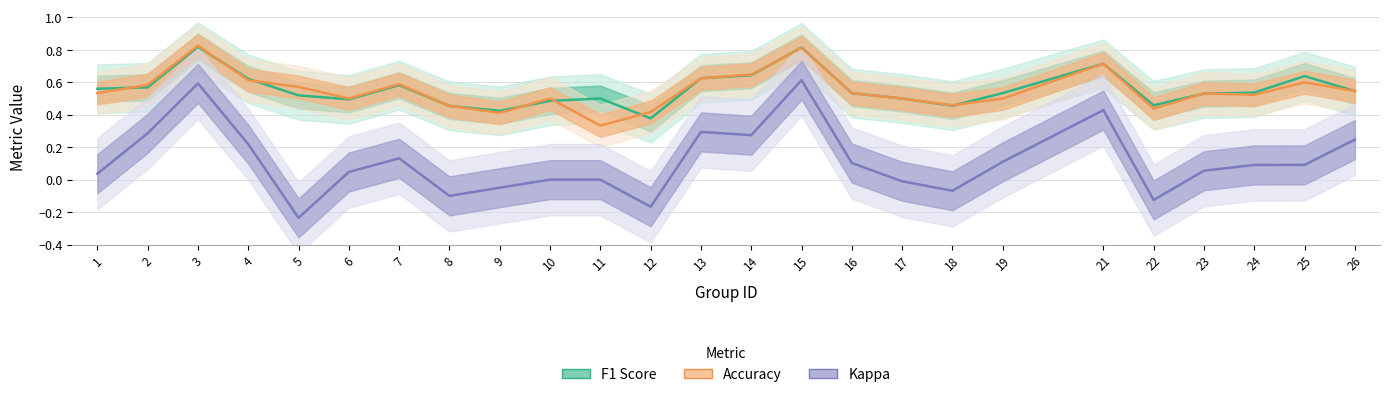

The value of Accuracy at 13 is 0.3. True or false?

False